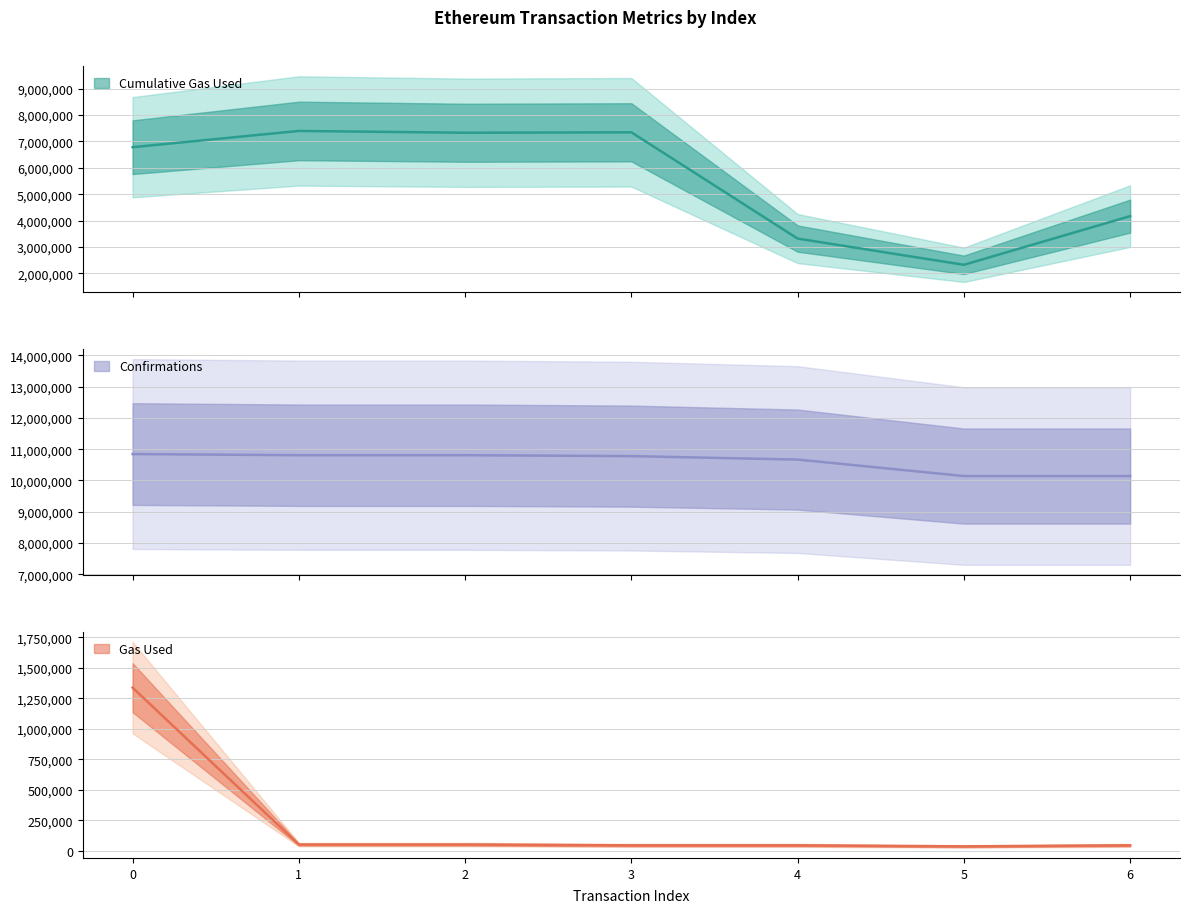

How many categories are shown in the chart?

7